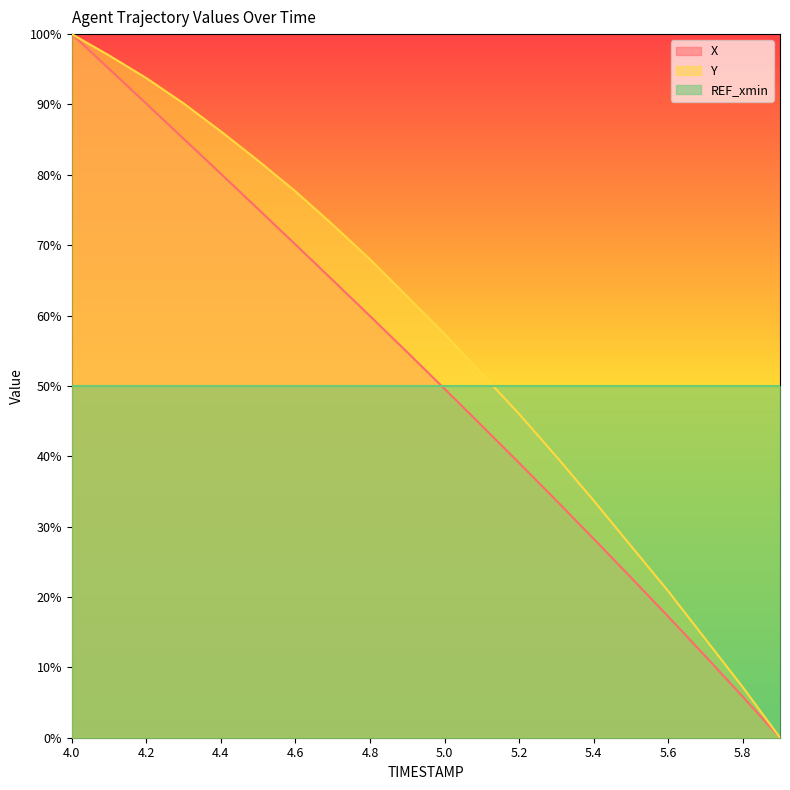

What is the label of the 1st point from the left?

4.0